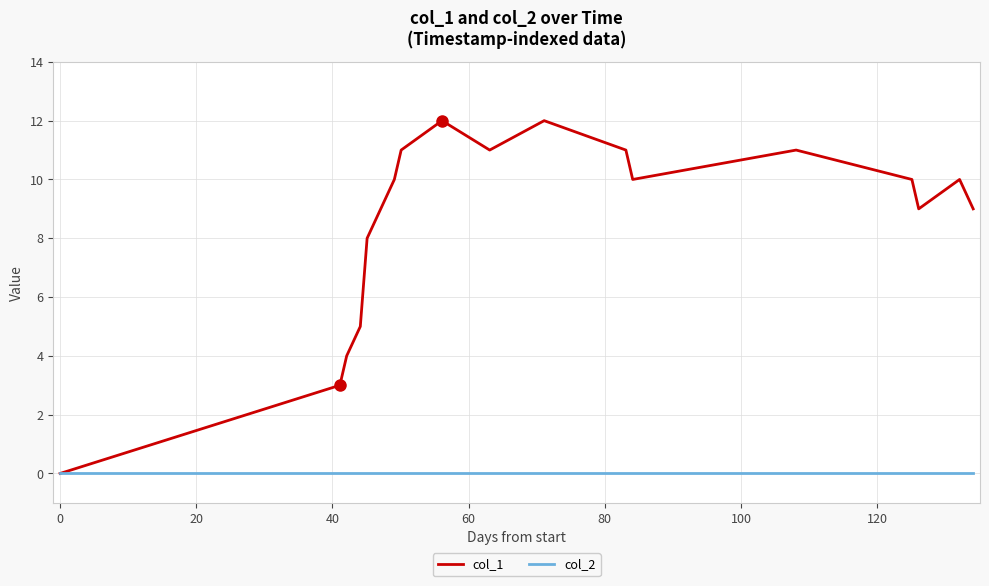

Is this an area chart (filled region under the line)?

No